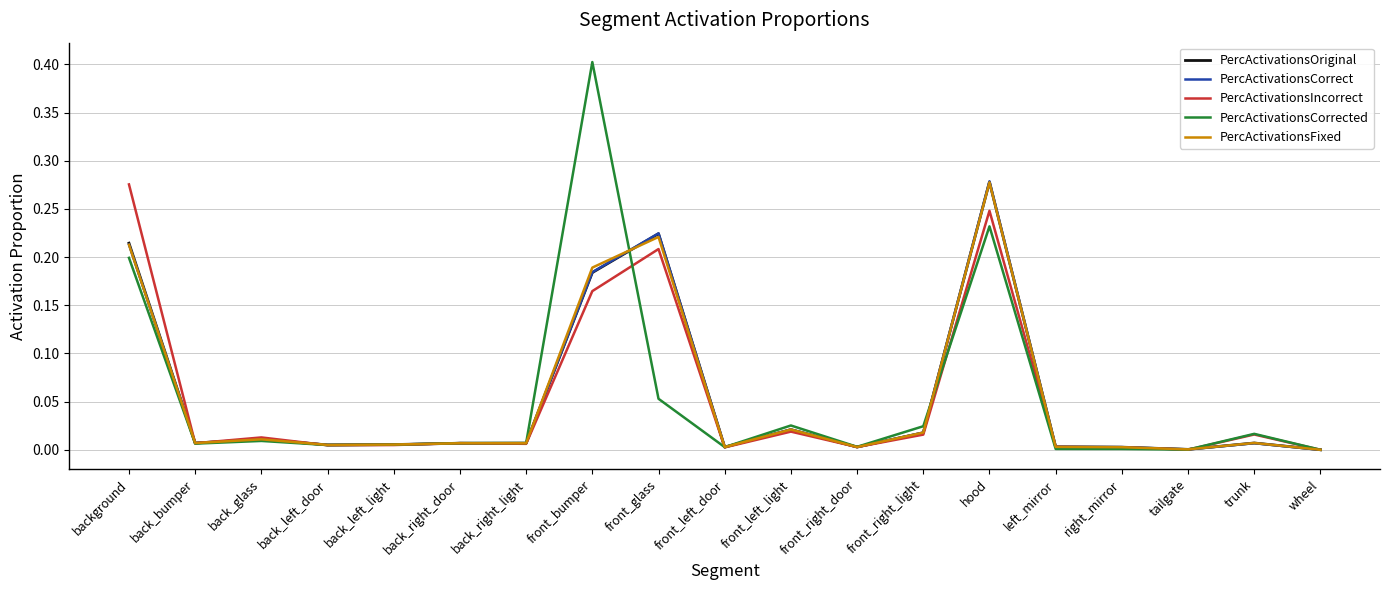

Is it true that PercActivationsIncorrect equals 0.0 at back_bumper?

True